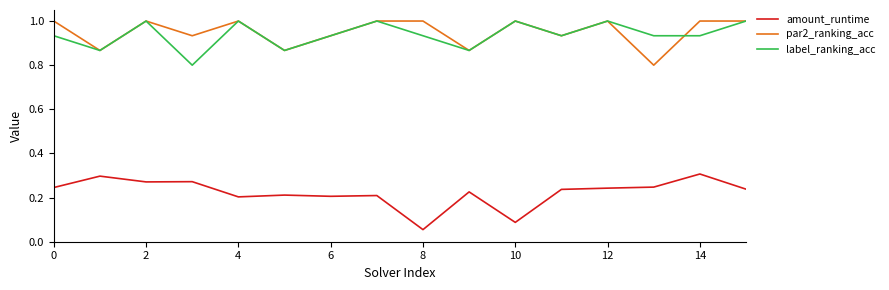

What are all the series names shown in the legend?

amount_runtime, par2_ranking_acc, label_ranking_acc